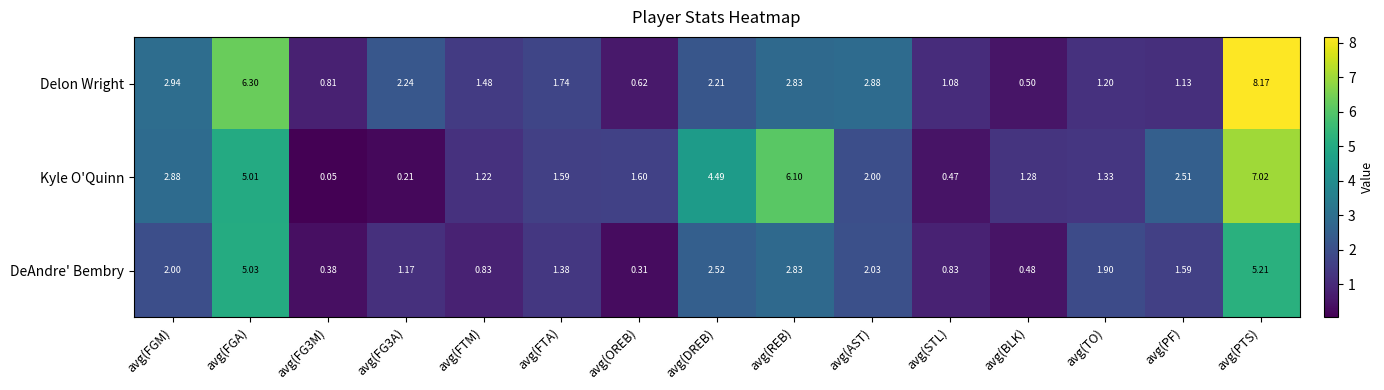

Which label corresponds to the largest value in the chart?

avg(PTS)